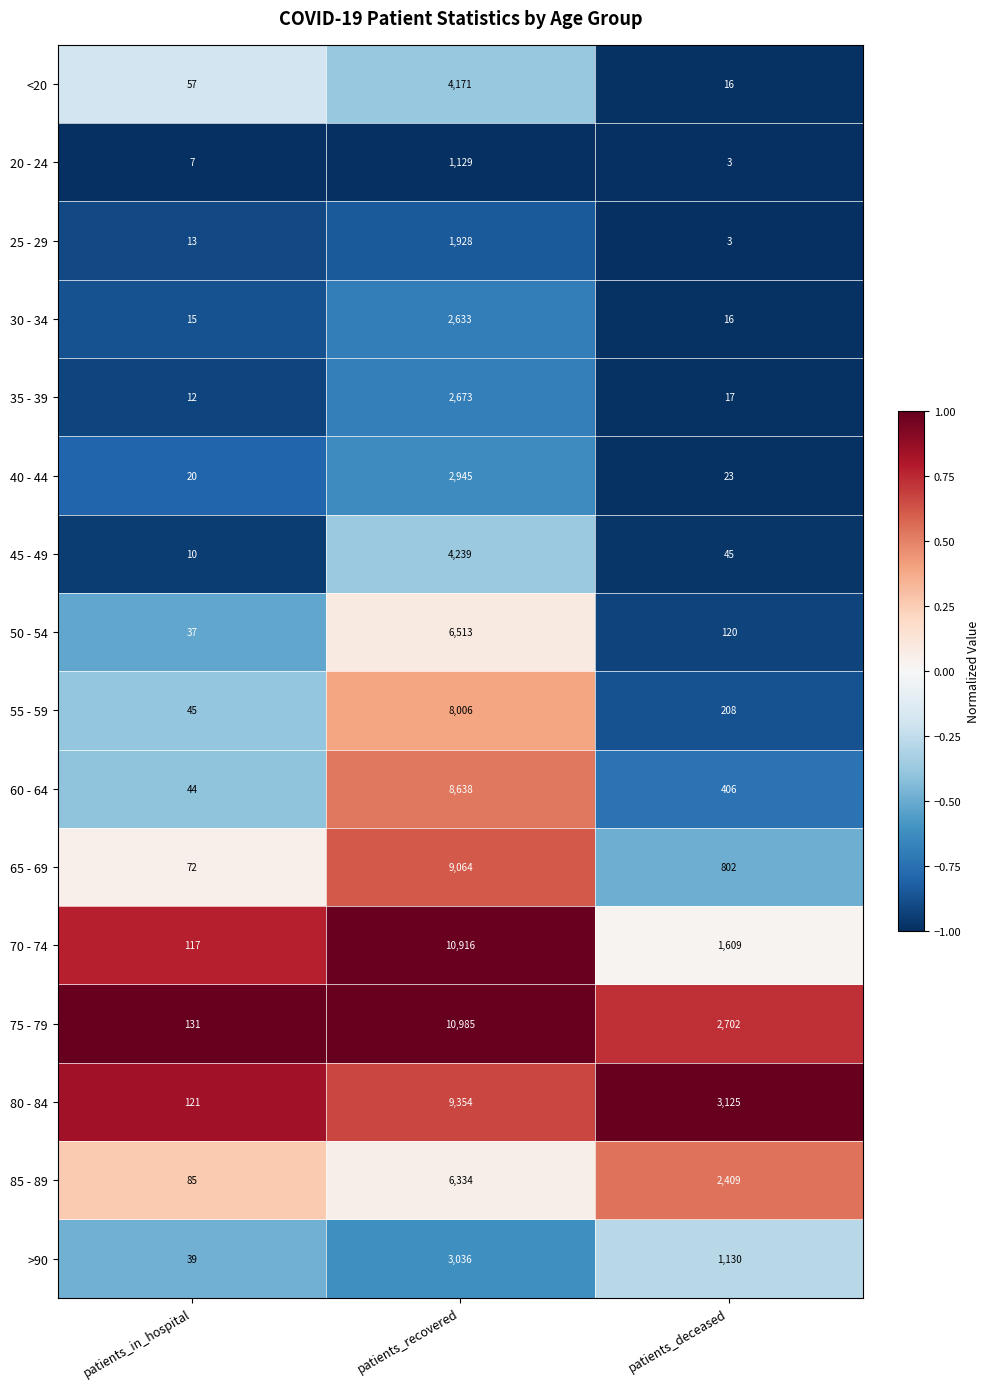

What is the spread (max minus min) of values at patients_deceased?

3122